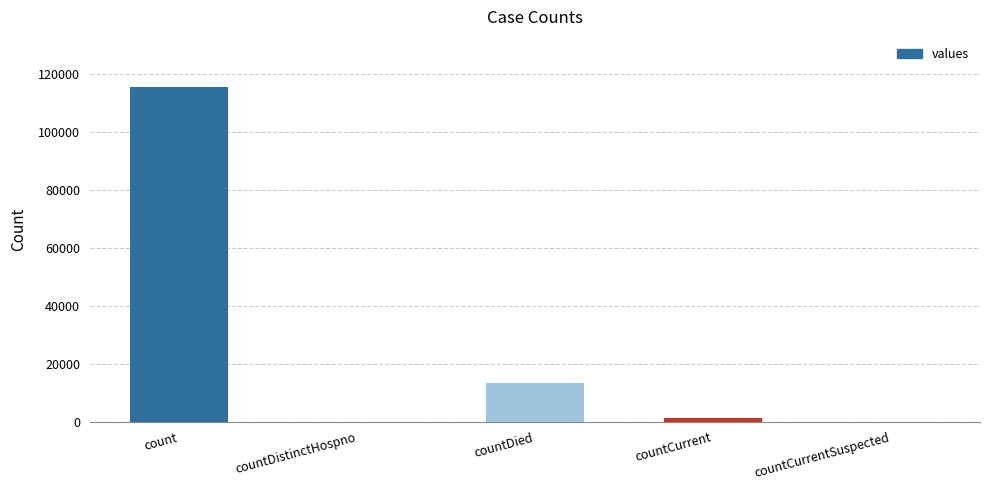

Is it true that the value at countDied is 17393?

False